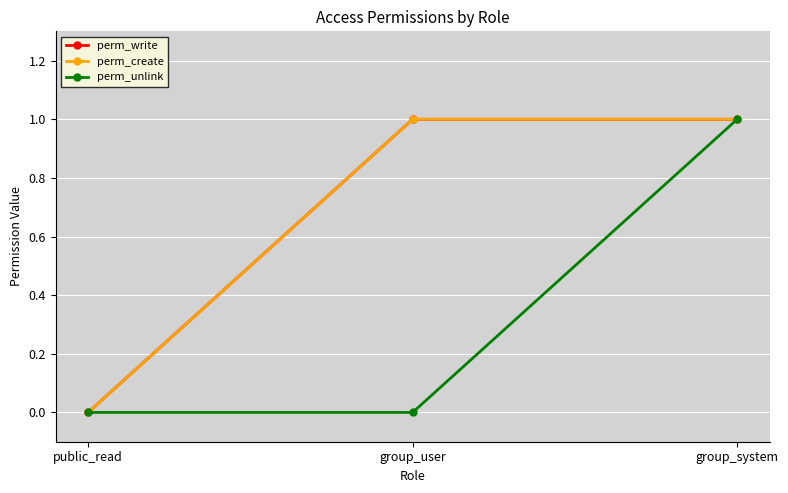

Is this an area chart (filled region under the line)?

No